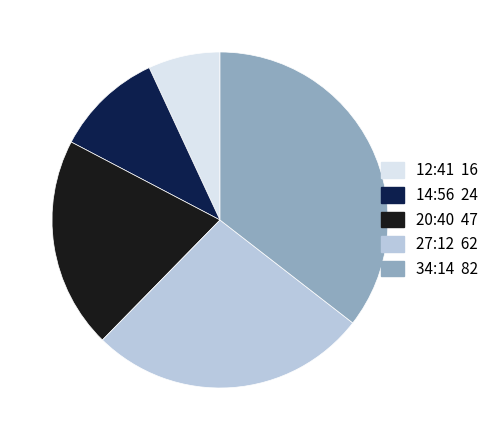

Rank the categories by value from highest to lowest.

34:14, 27:12, 20:40, 14:56, 12:41